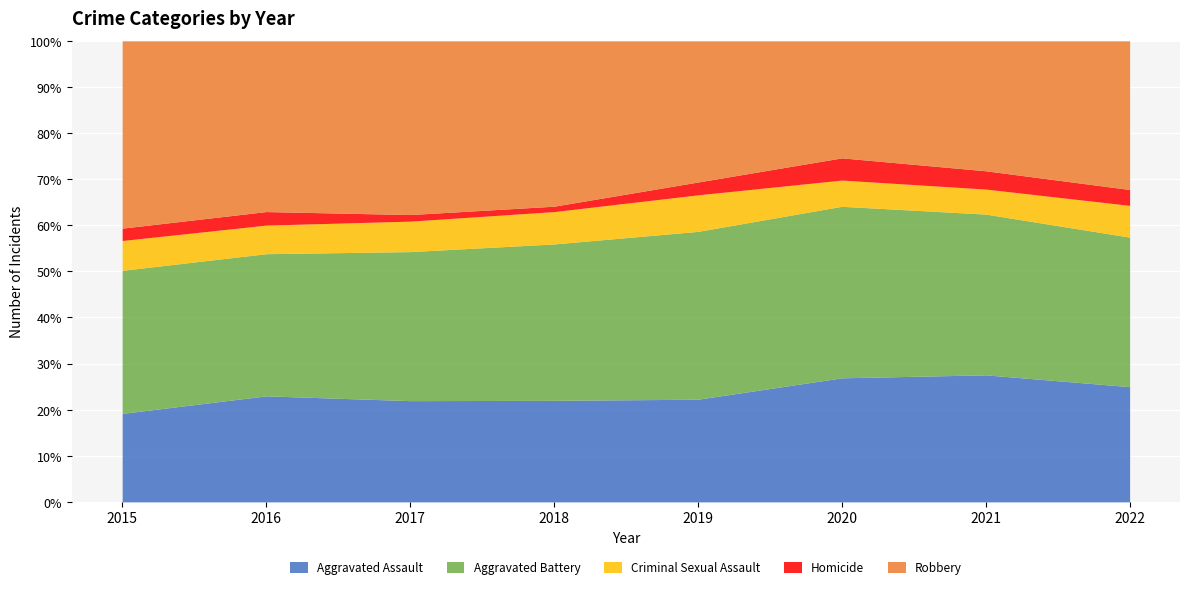

The Aggravated Assault series shows 44 at 2018. True or false?

False